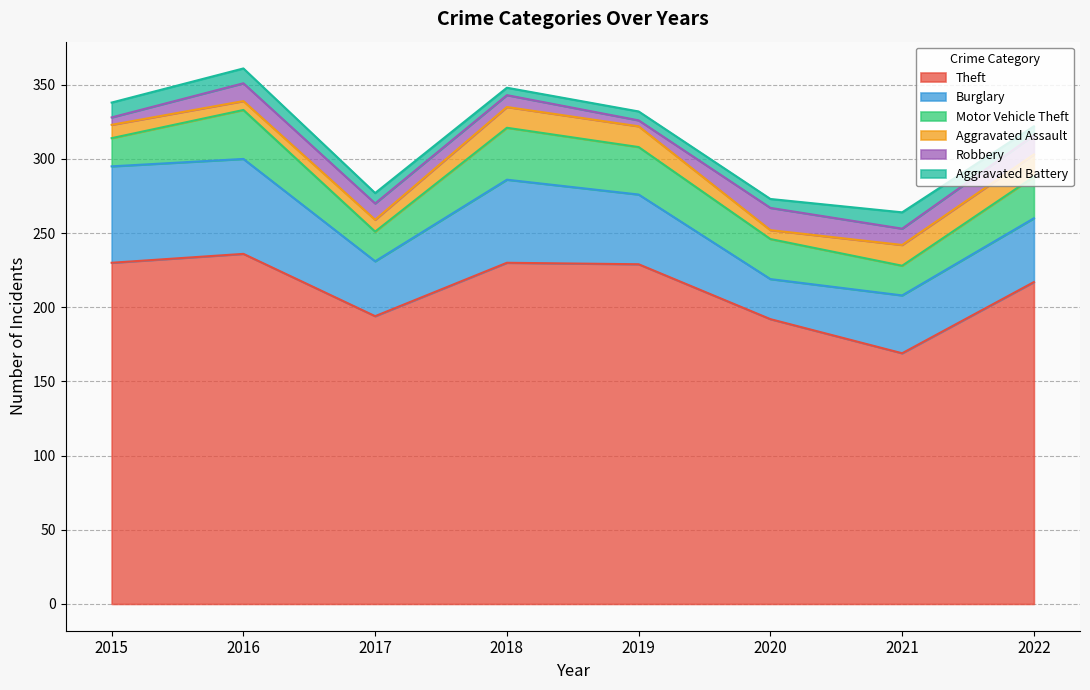

Rank the series at 2019 from highest to lowest value.

Theft, Burglary, Motor Vehicle Theft, Aggravated Assault, Aggravated Battery, Robbery